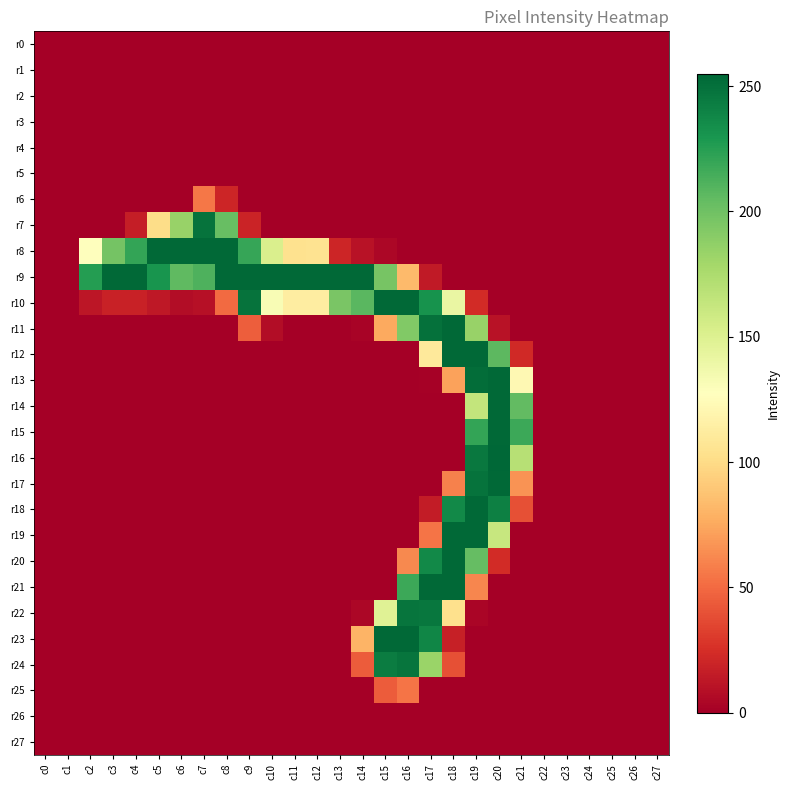

Which category has the lowest value across all series?

c0